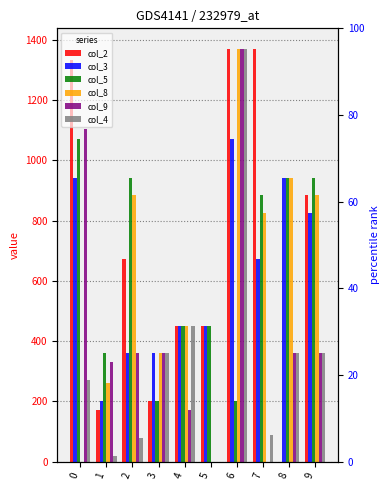

Does the chart contain any negative values?

No